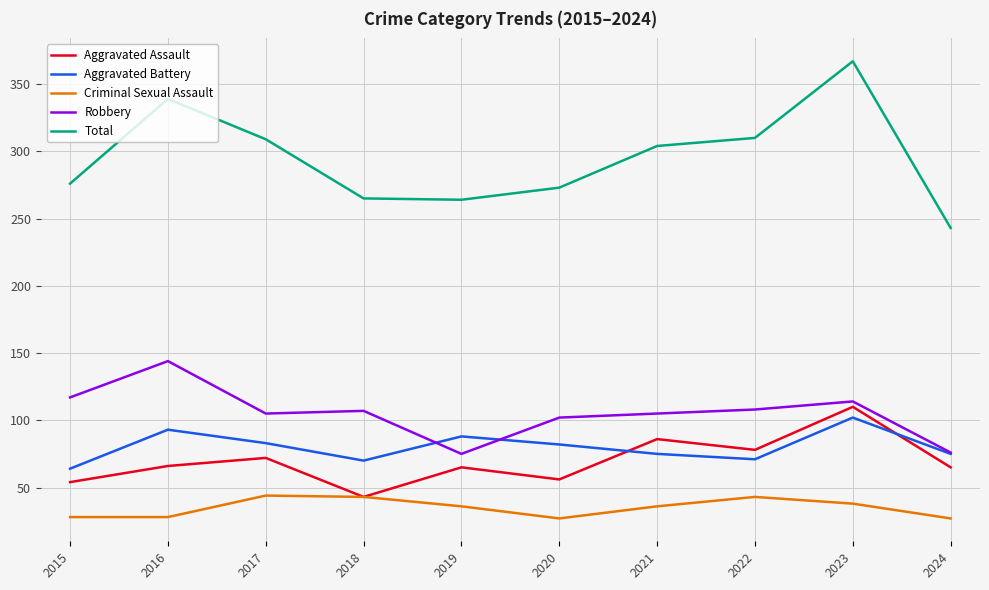

Is this an area chart (filled region under the line)?

No